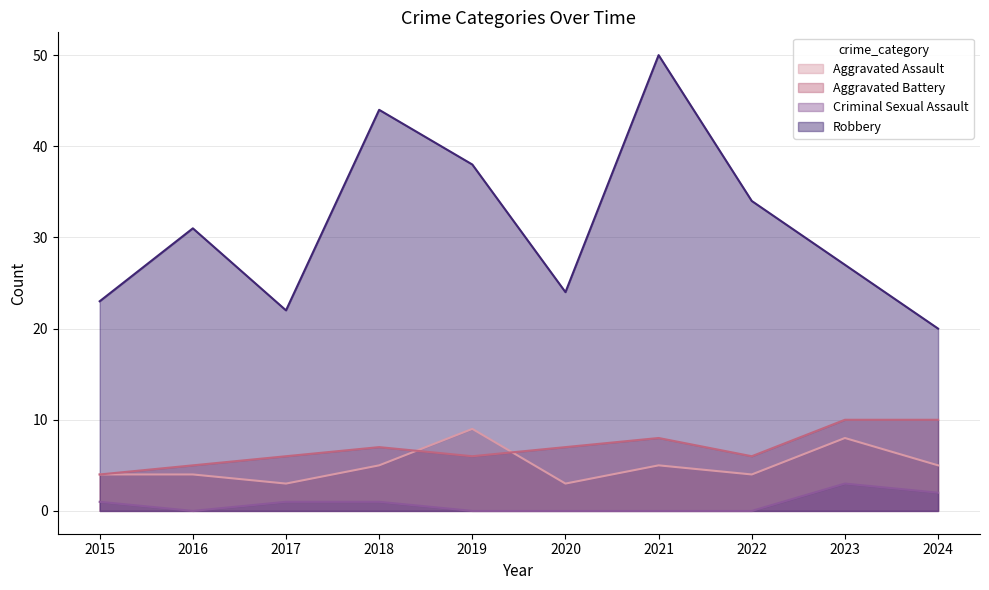

What is the value of the Robbery point at the 7th from the left?

50